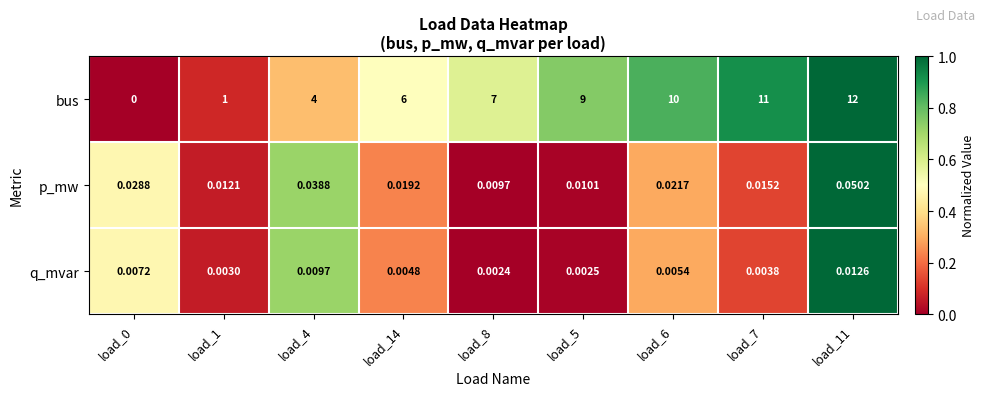

Which series has the largest total across all categories?

bus